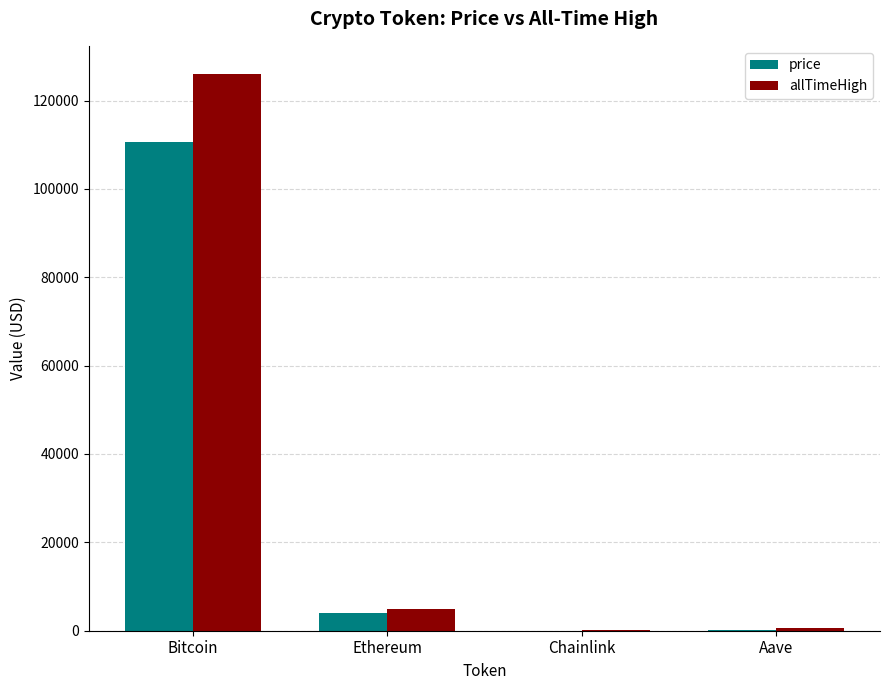

Between Bitcoin and Aave, which series saw the biggest shift?

allTimeHigh